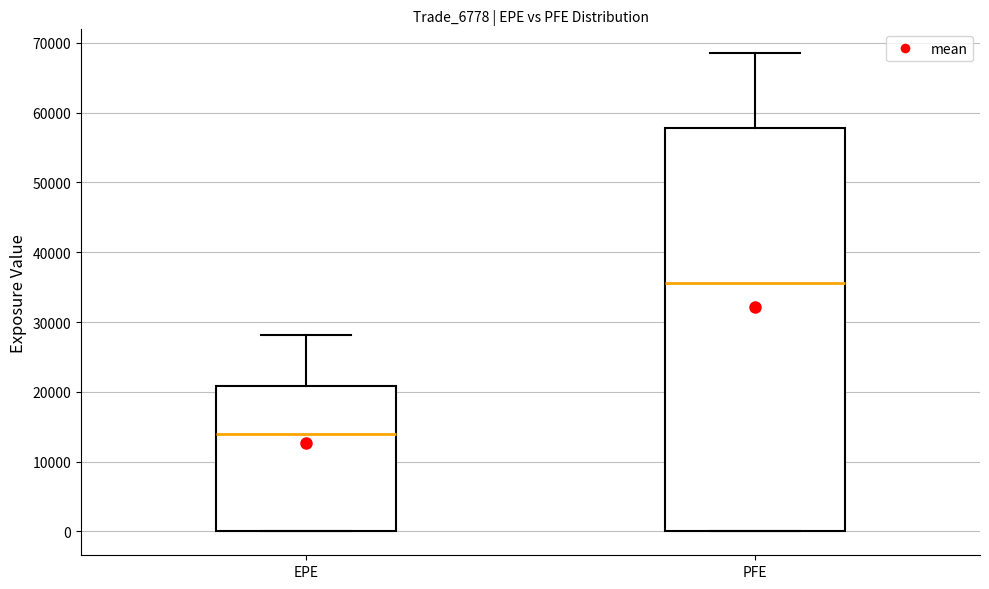

Which box is the tallest, from its lower edge to its upper edge?

PFE